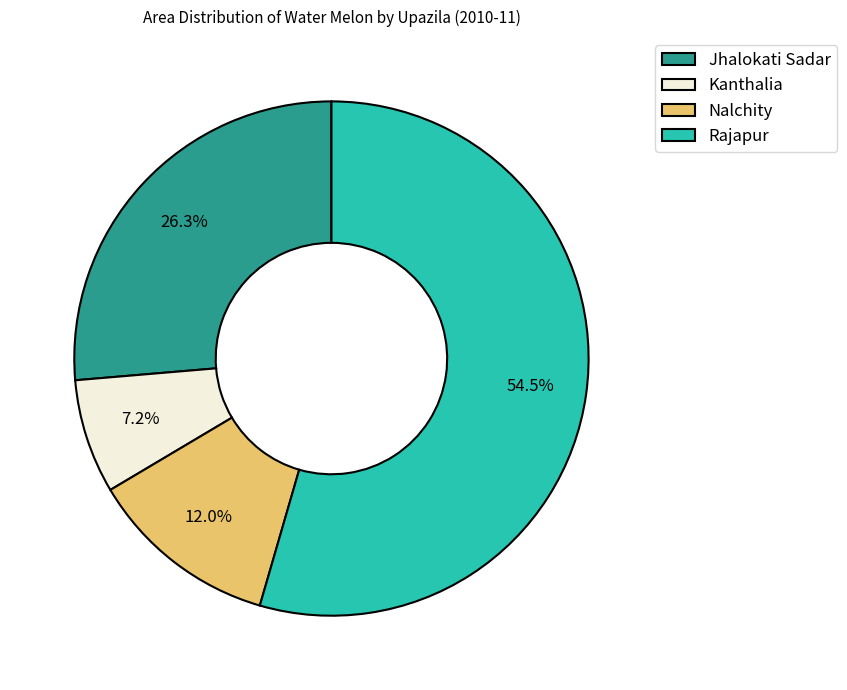

What is the total percentage of Nalchity and Kanthalia?

19.2%